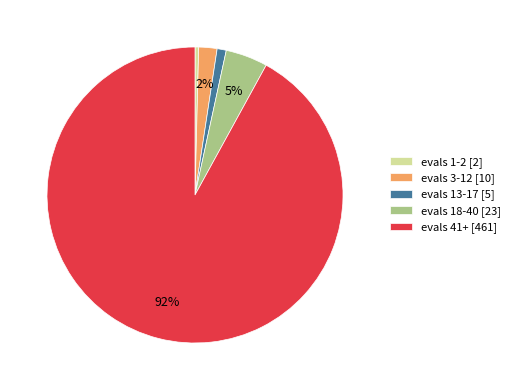

Do evals 3-12 [10] and evals 18-40 [23] together represent more than half of the pie?

No